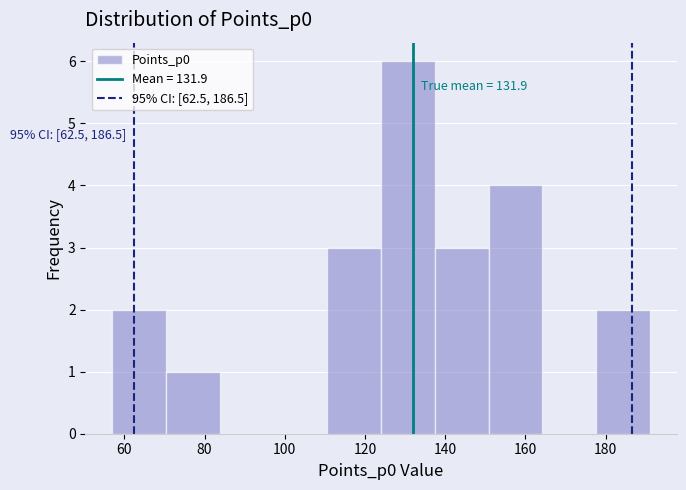

Which range on the x-axis has the tallest bar?

124.0 to 137.4